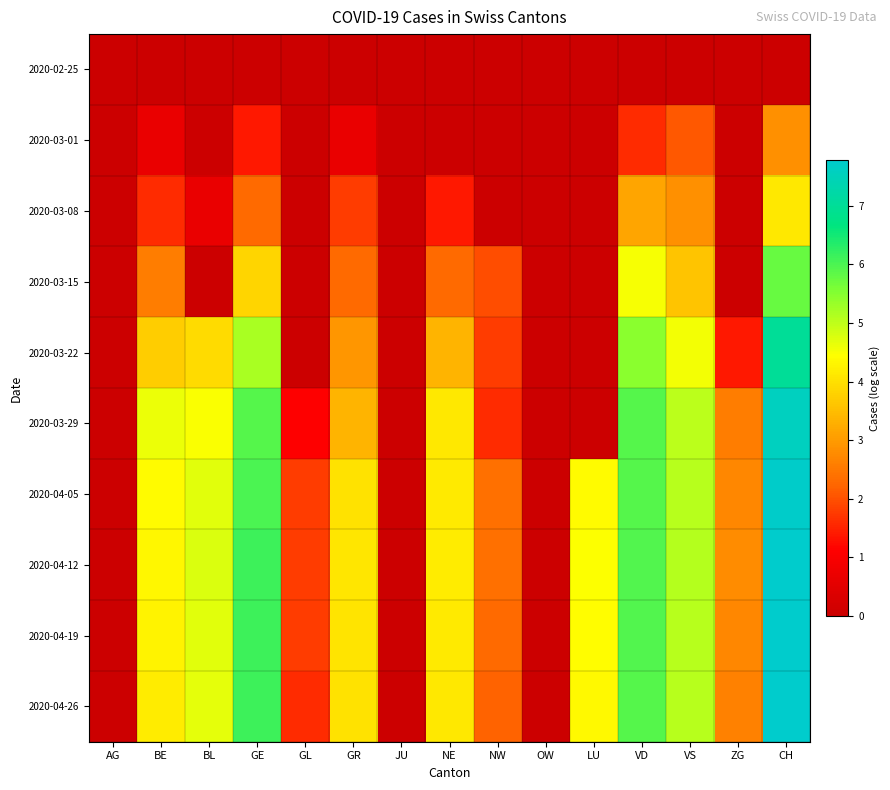

Reading left to right, list all the values displayed in this chart.

2020-02-25: AG=0.0	BE=0.0	BL=0.0	GE=0.0	GL=0.0	GR=0.0	JU=0.0	NE=0.0	NW=0.0	OW=0.0	LU=0.0	VD=0.0	VS=0.0	ZG=0.0	CH=0.0
2020-03-01: AG=0.0	BE=0.7	BL=0.0	GE=1.4	GL=0.0	GR=0.7	JU=0.0	NE=0.0	NW=0.0	OW=0.0	LU=0.0	VD=1.6	VS=2.1	ZG=0.0	CH=2.8
2020-03-08: AG=0.0	BE=1.6	BL=0.7	GE=2.3	GL=0.0	GR=1.8	JU=0.0	NE=1.4	NW=0.0	OW=0.0	LU=0.0	VD=3.1	VS=2.8	ZG=0.0	CH=4.1
2020-03-15: AG=0.0	BE=2.6	BL=0.0	GE=3.9	GL=0.0	GR=2.3	JU=0.0	NE=2.3	NW=1.9	OW=0.0	LU=0.0	VD=4.5	VS=3.6	ZG=0.0	CH=5.8
2020-03-22: AG=0.0	BE=3.7	BL=3.9	GE=5.2	GL=0.0	GR=2.9	JU=0.0	NE=3.4	NW=1.8	OW=0.0	LU=0.0	VD=5.5	VS=4.5	ZG=1.4	CH=7.0
2020-03-29: AG=0.0	BE=4.6	BL=4.5	GE=5.9	GL=1.1	GR=3.4	JU=0.0	NE=4.1	NW=1.6	OW=0.0	LU=0.0	VD=5.9	VS=5.0	ZG=2.6	CH=7.6
2020-04-05: AG=0.0	BE=4.4	BL=4.7	GE=6.0	GL=1.8	GR=4.0	JU=0.0	NE=4.1	NW=2.4	OW=0.0	LU=4.4	VD=5.9	VS=5.0	ZG=2.7	CH=7.7
2020-04-12: AG=0.0	BE=4.3	BL=4.8	GE=6.1	GL=1.8	GR=4.1	JU=0.0	NE=4.2	NW=2.4	OW=0.0	LU=4.5	VD=5.9	VS=5.1	ZG=2.8	CH=7.8
2020-04-19: AG=0.0	BE=4.3	BL=4.7	GE=6.1	GL=1.8	GR=4.1	JU=0.0	NE=4.2	NW=2.3	OW=0.0	LU=4.4	VD=5.9	VS=5.1	ZG=2.7	CH=7.8
2020-04-26: AG=0.0	BE=4.2	BL=4.7	GE=6.1	GL=1.6	GR=4.0	JU=0.0	NE=4.1	NW=2.2	OW=0.0	LU=4.4	VD=5.9	VS=5.0	ZG=2.6	CH=7.8